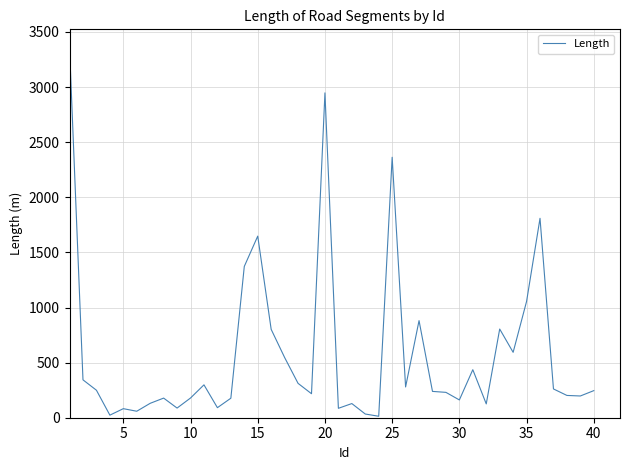

Does the chart have visible grid lines?

Yes